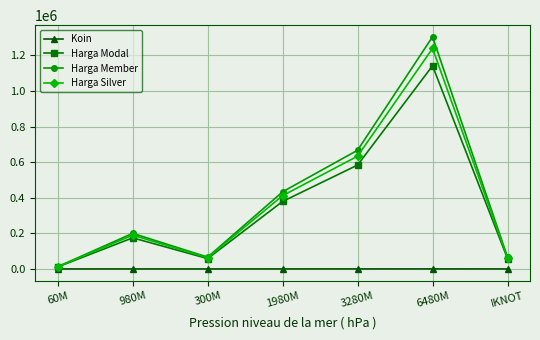

True or false: Harga Member and Koin intersect in this chart.

False